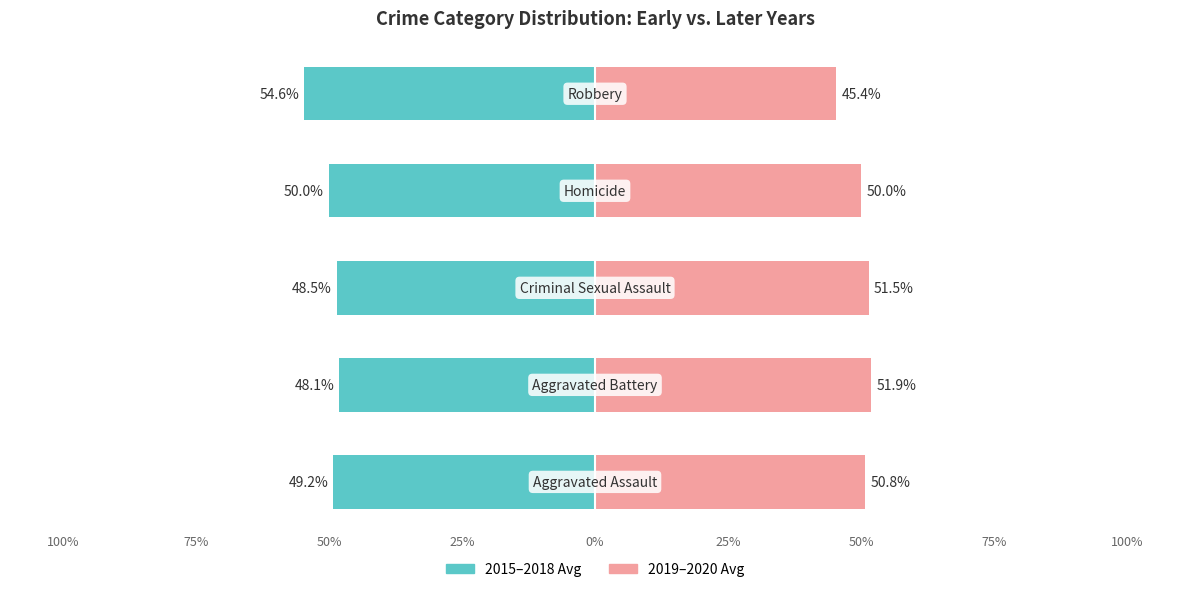

What is the approximate value of 2015–2018 Avg at 25%?

-50.0